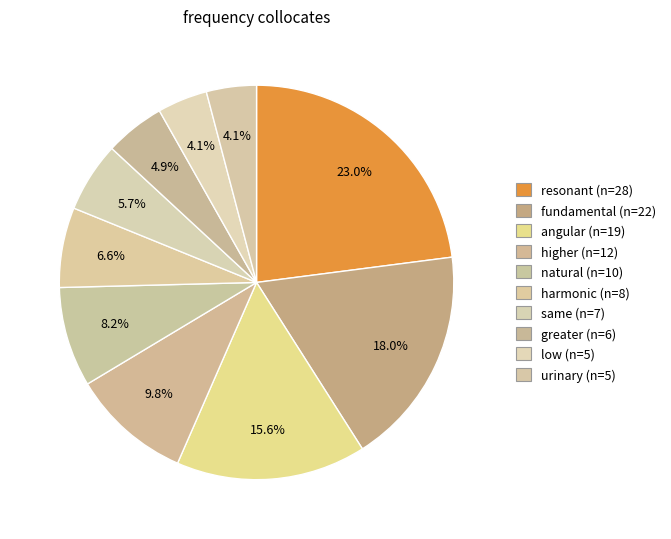

How many slices are in this pie chart?

10